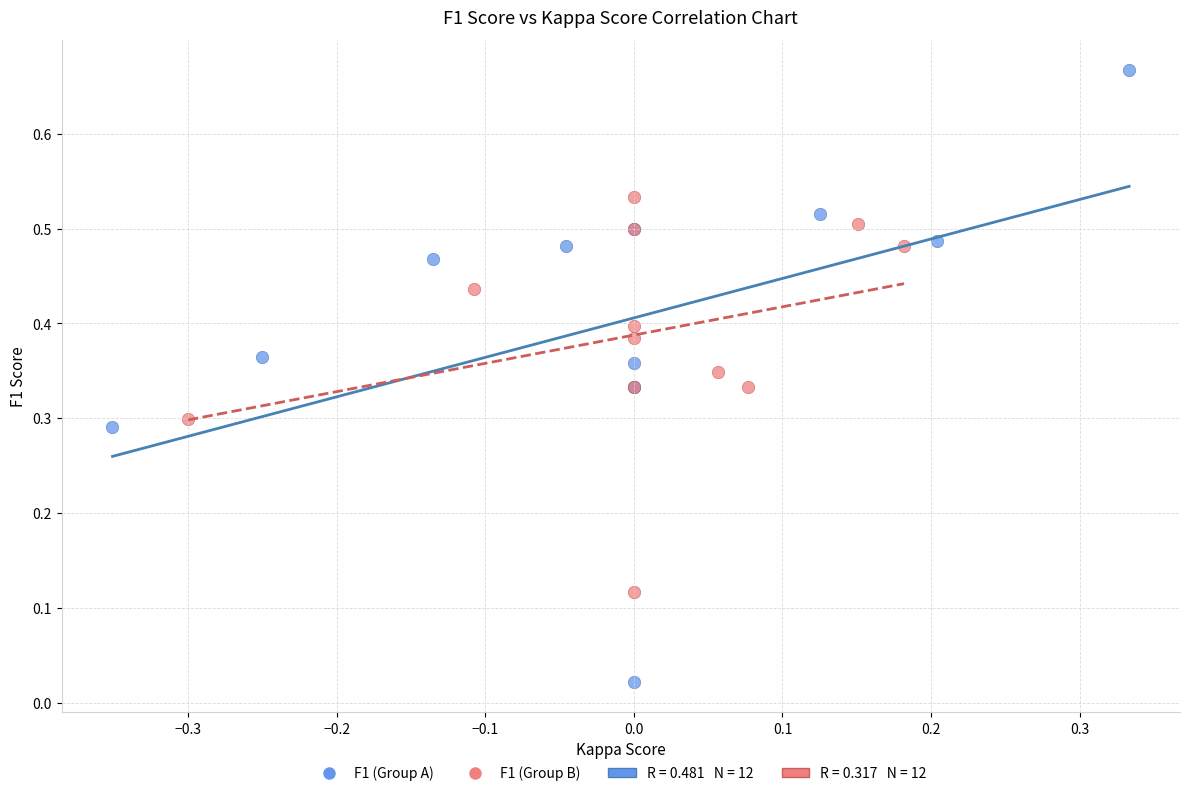

Which series reaches the maximum Y coordinate?

F1 (Group A)